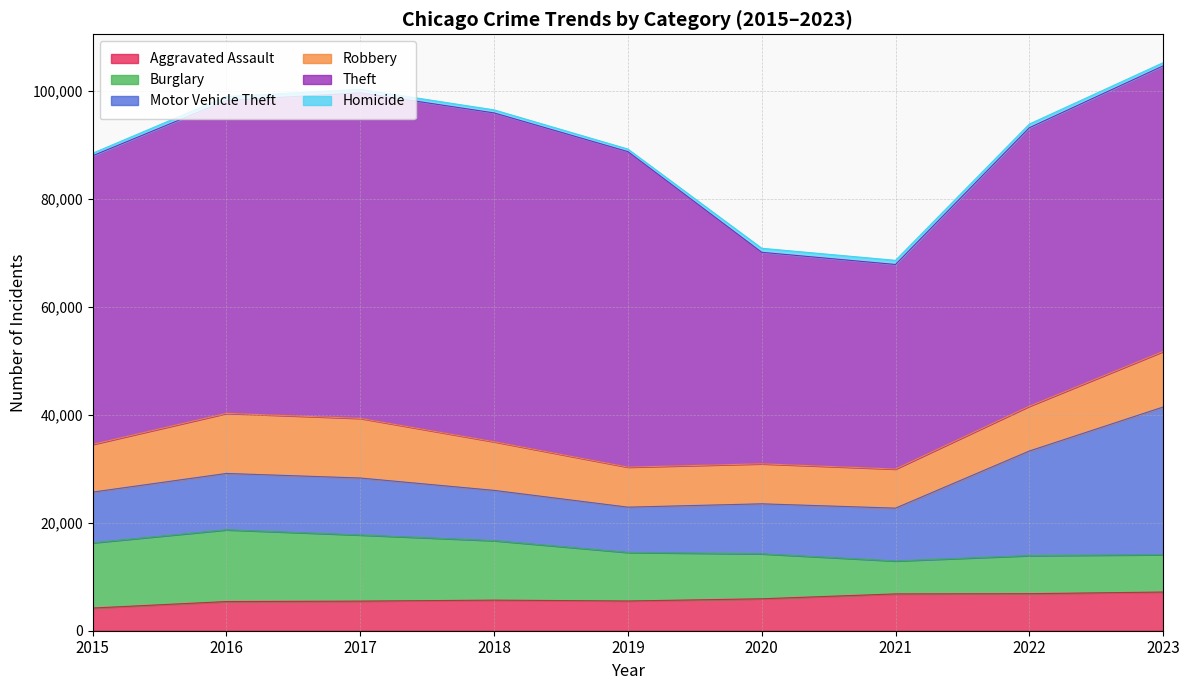

What is the difference between the Theft values at 2018 and 2015?

7443